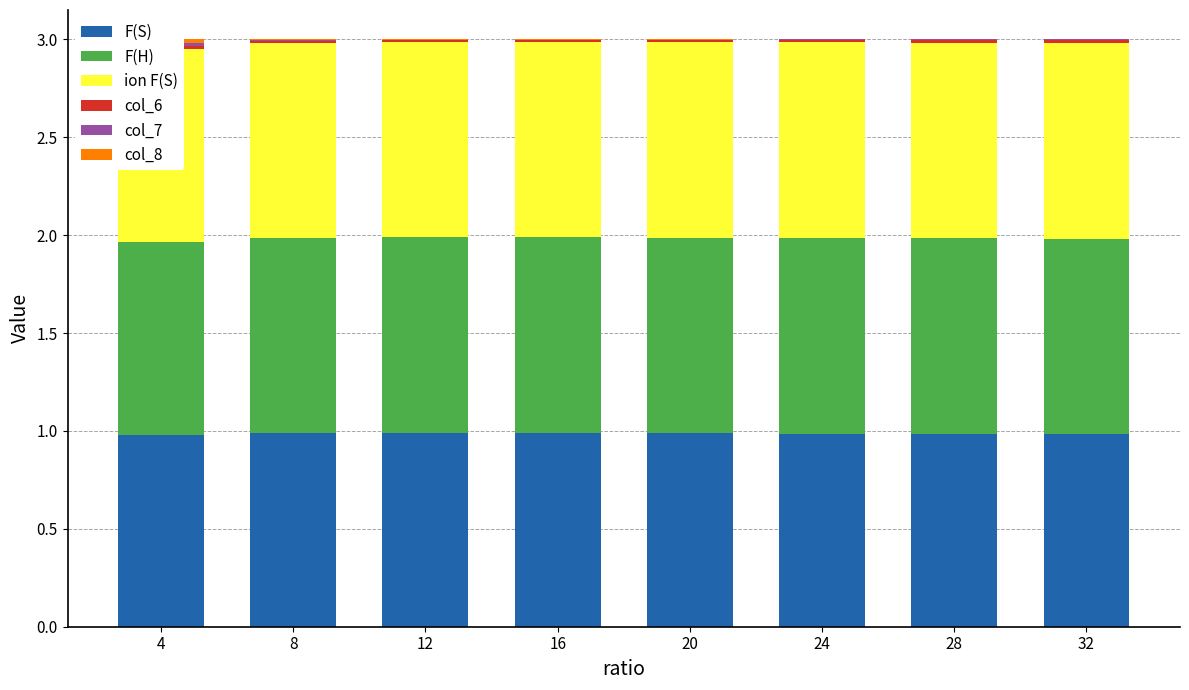

At which category does the chart reach its minimum across all series?

32